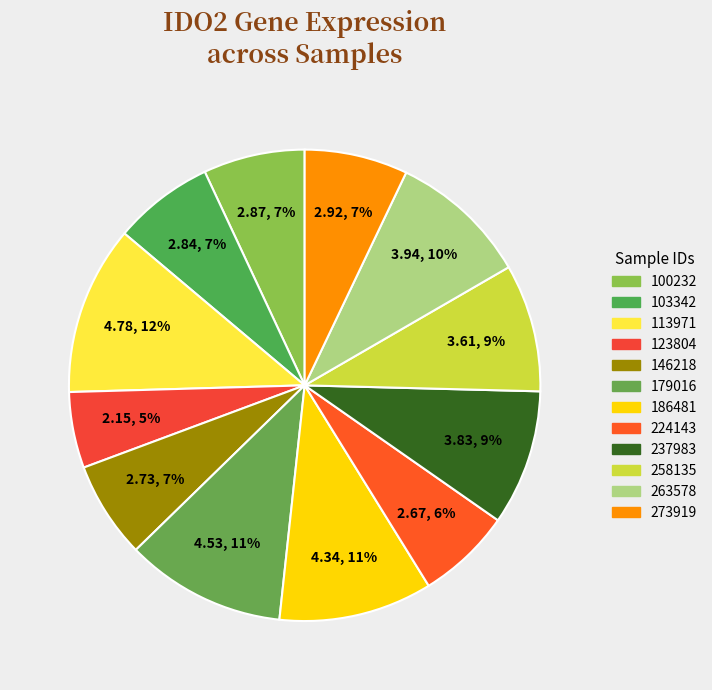

To the nearest percent, what percentage of the pie is 237983?

9%